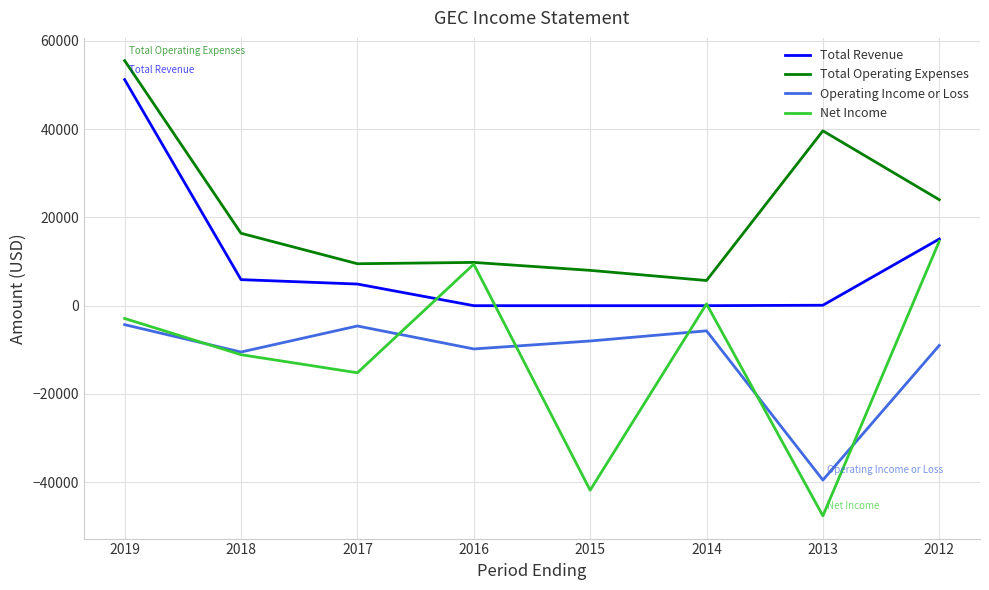

Rank the series by their maximum value, from highest to lowest.

Total Operating Expenses, Total Revenue, Net Income, Operating Income or Loss